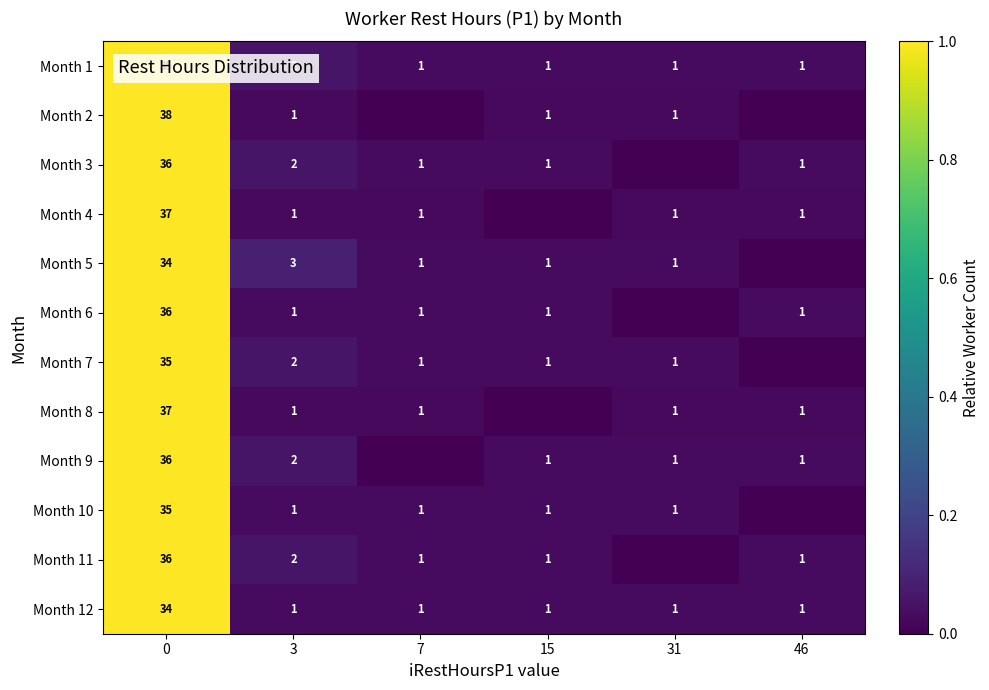

What is the sum of all Month 1 values?

41